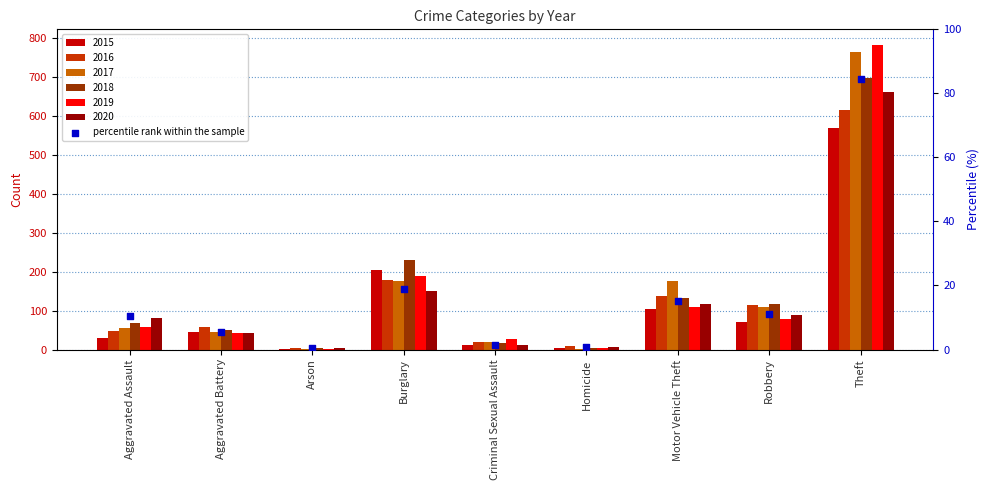

What is the change in value from Arson to Robbery?

+10.9